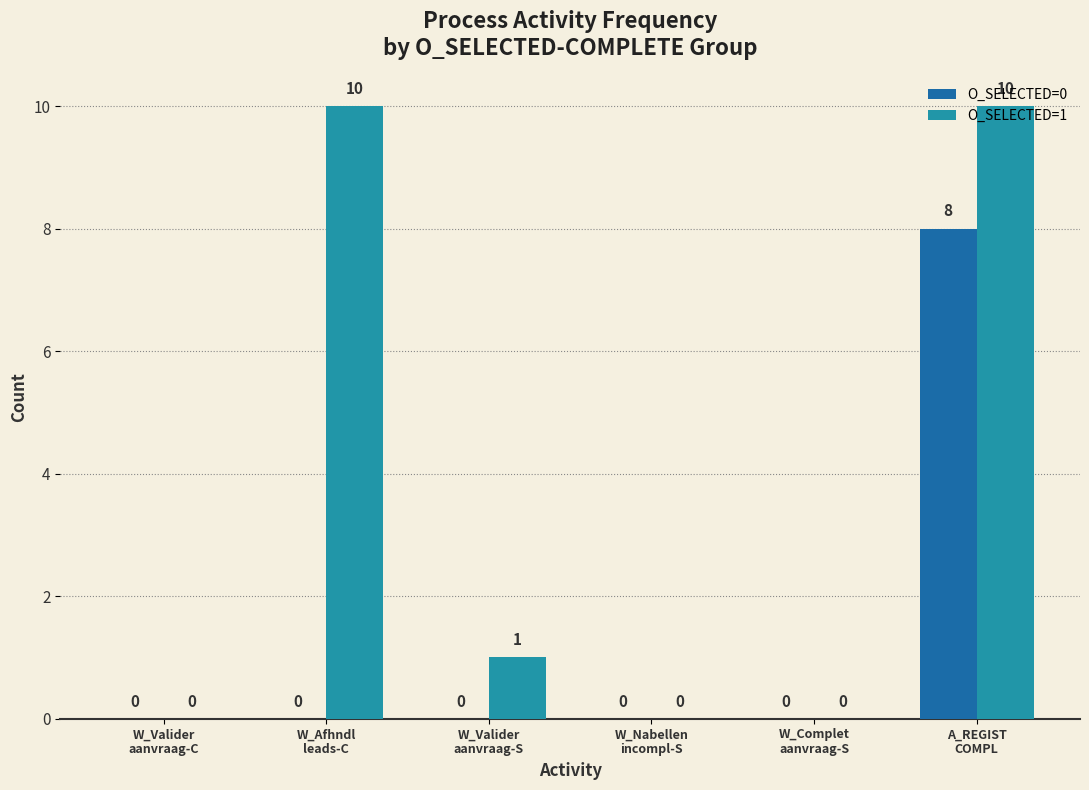

What is the highest value of the O_SELECTED=0 series?

8